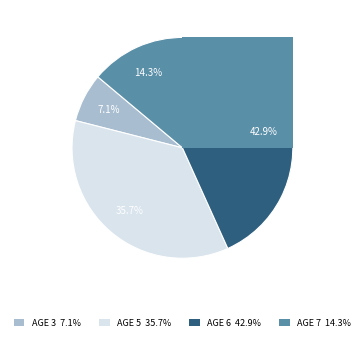

Is the sum of Age 5-6 and Age 3 greater than half?

Yes